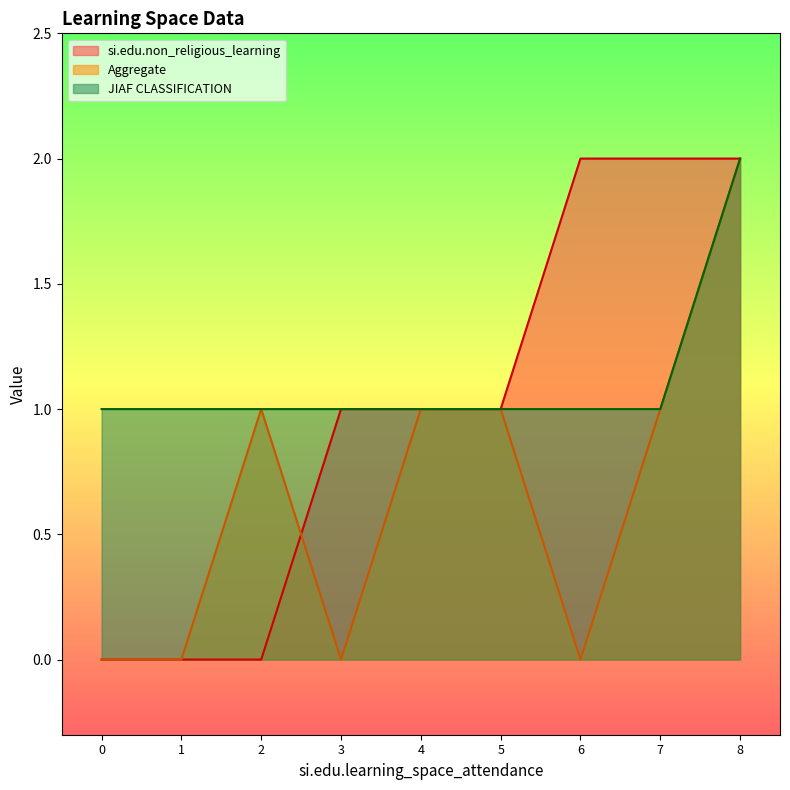

The value of si.edu.non_religious_learning at 0 is 0. True or false?

True